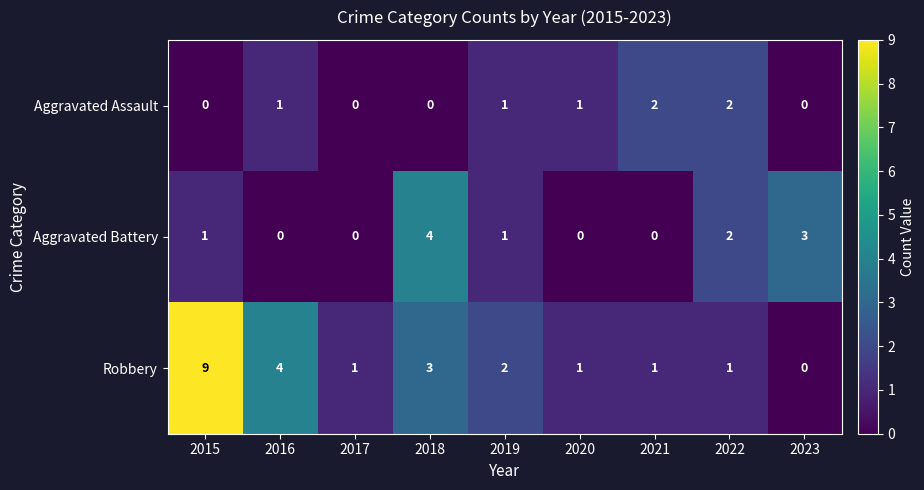

Between 2016 and 2018, which series saw the biggest shift?

Aggravated Battery